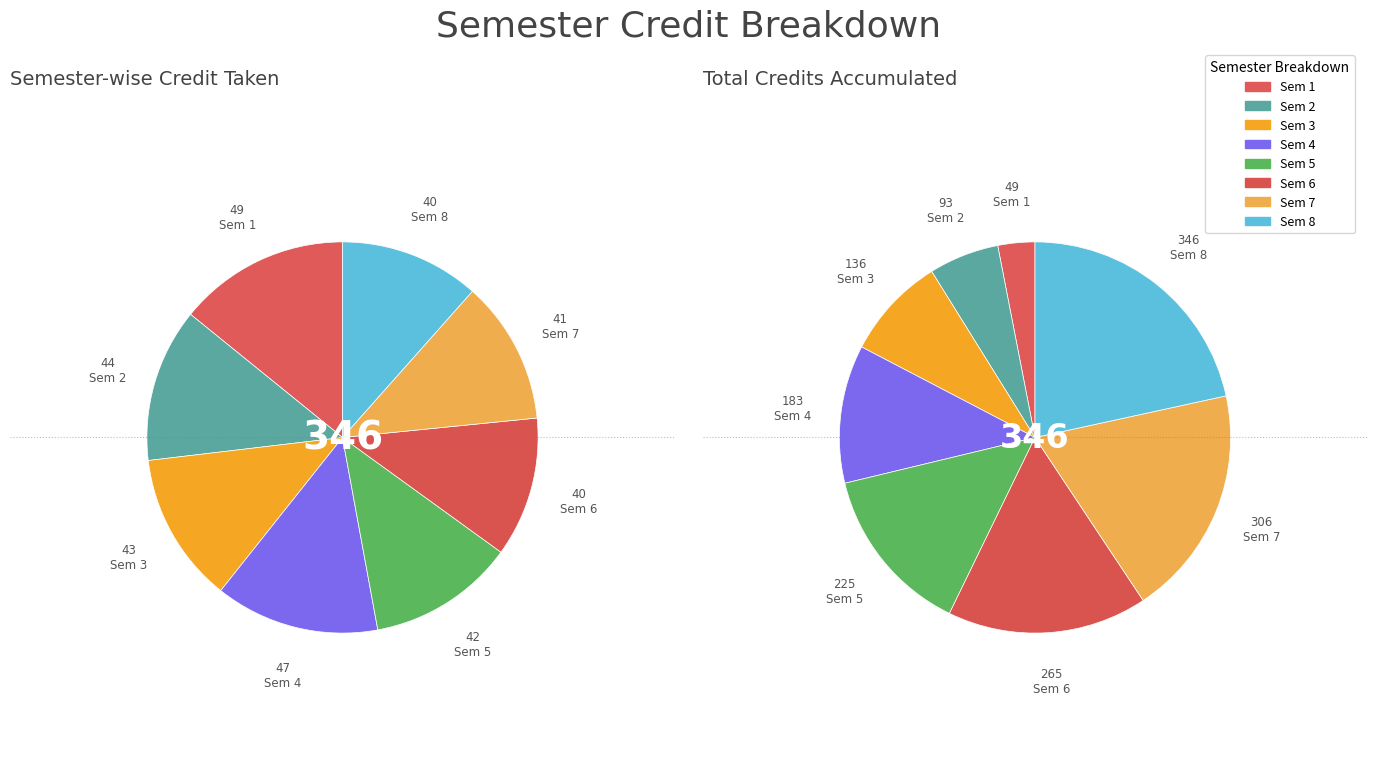

Is it true that total_credits is 1% of the pie?

False